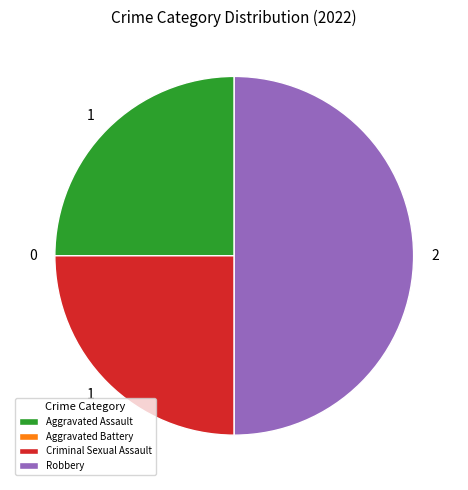

Is Aggravated Assault the majority of the pie?

No